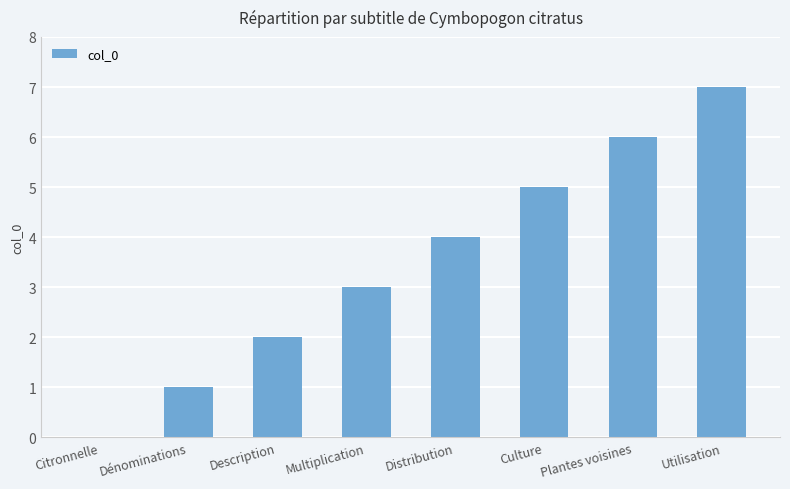

What is the sum of all values?

28